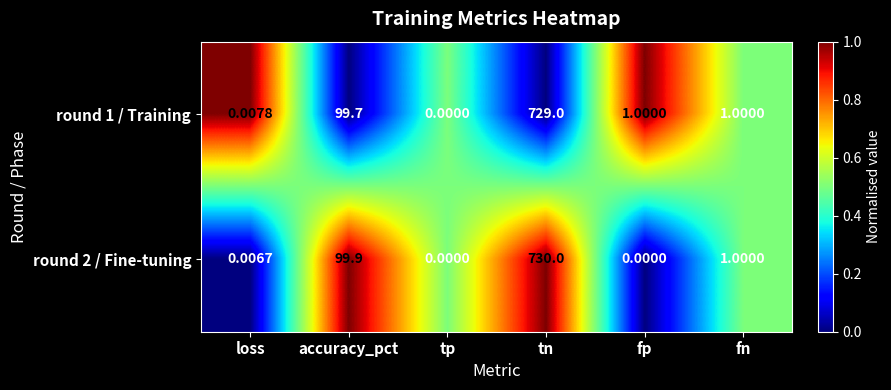

Is the value of round 1 / Training at tn greater than the value of round 2 / Fine-tuning at fn?

Yes